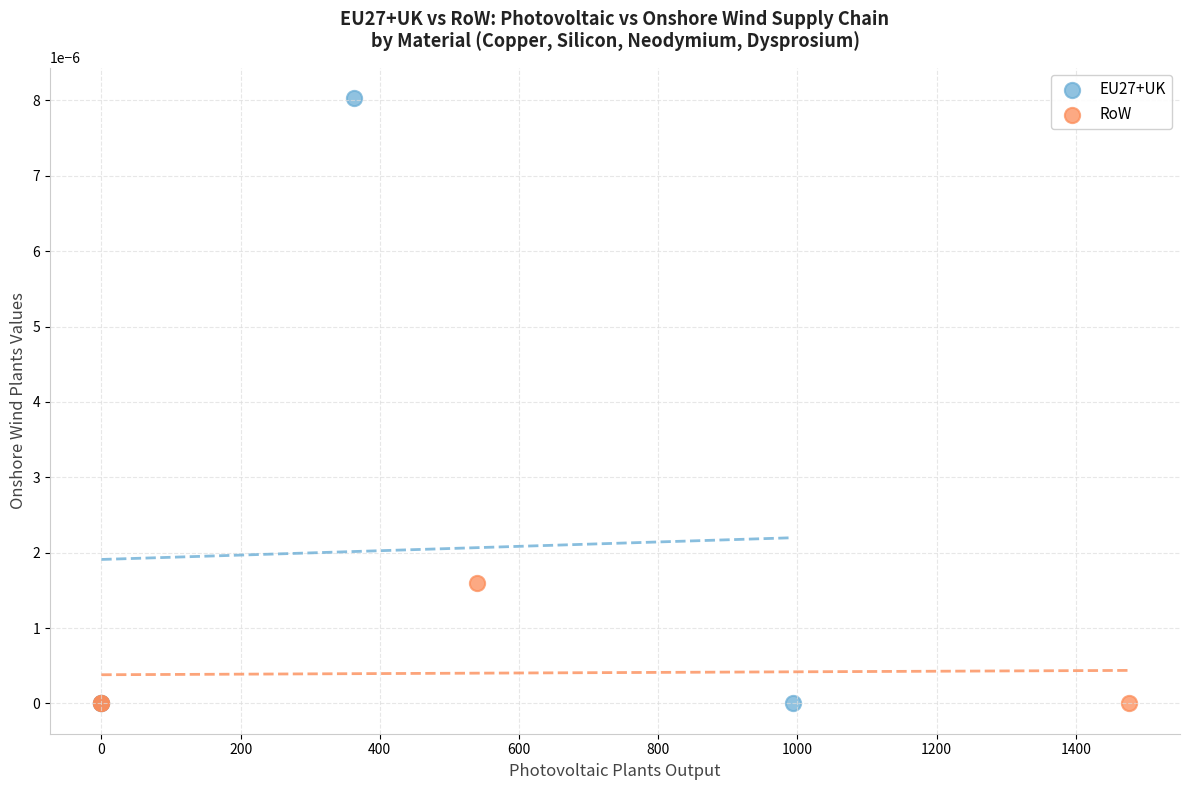

Which series has the widest spread of Y values?

EU27+UK